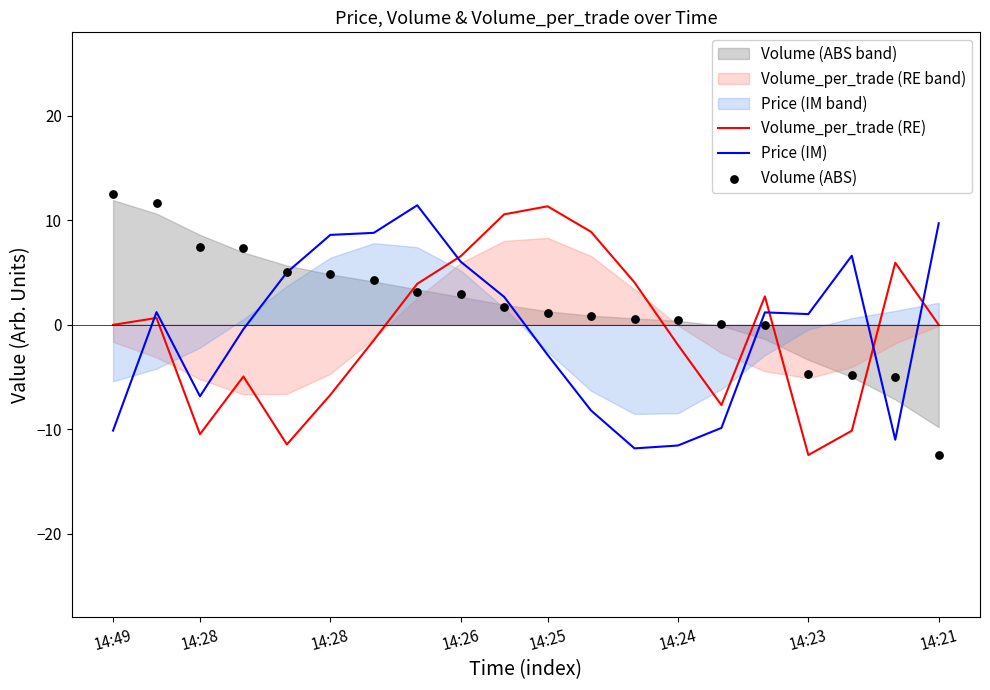

Which series has the largest Y range (max minus min)?

Volume (ABS)